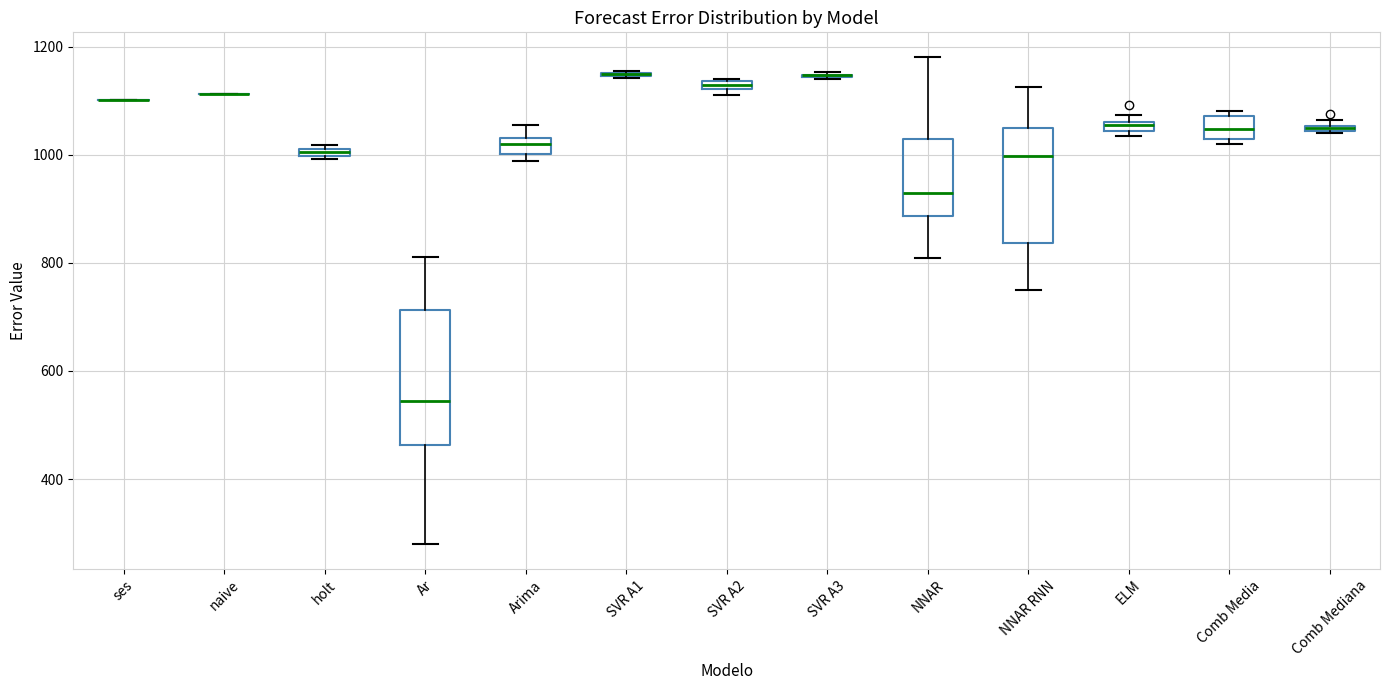

Where is the upper edge of the box for NNAR on the y-axis? The values are not printed on the chart, so give them approximately, as read against the axis.

1020